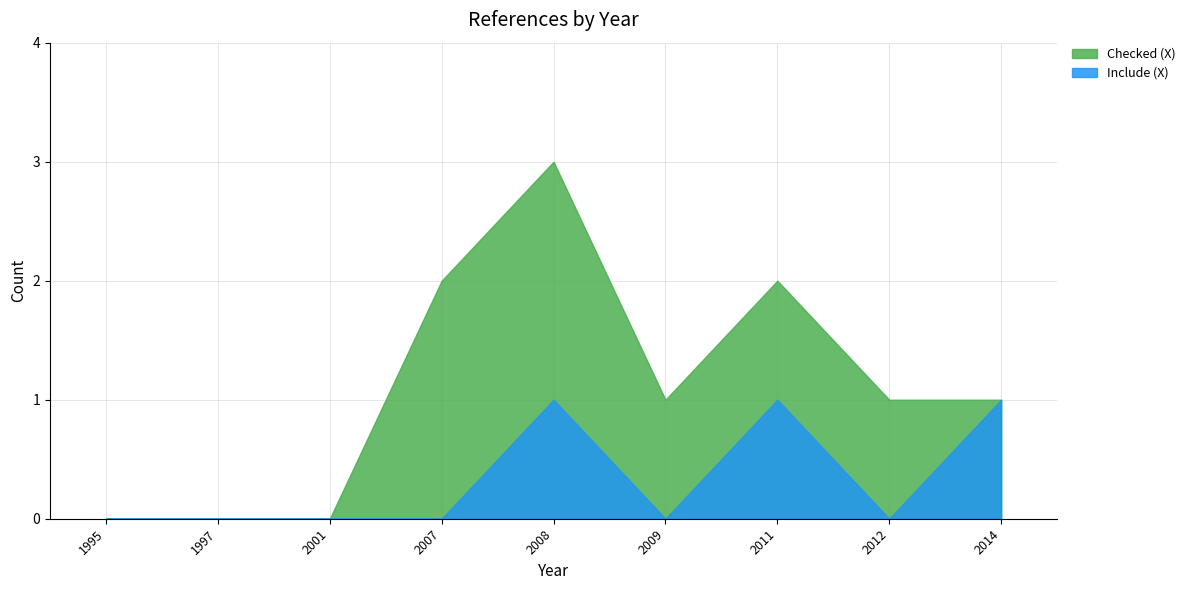

The value of Include (X) at 2014 is 2. True or false?

False